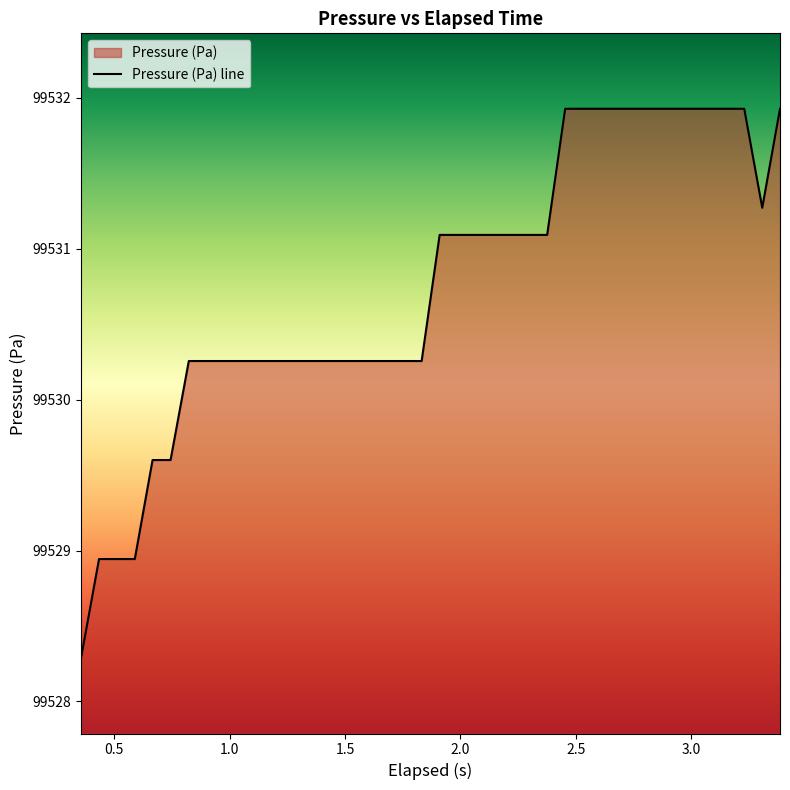

What is the difference between the maximum and minimum values?

3.6